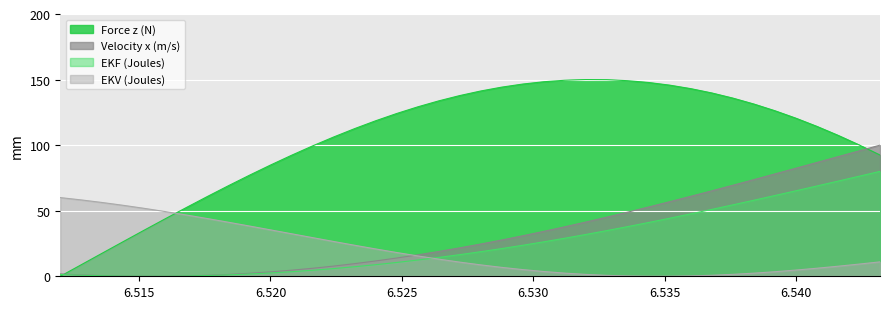

What is the difference between the second highest and minimum values in the EKF (Joules) series?

76.3